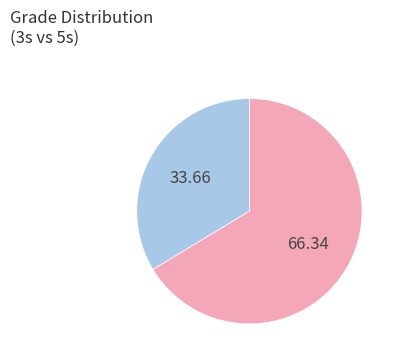

Is there any slice that represents more than half of the pie?

Yes